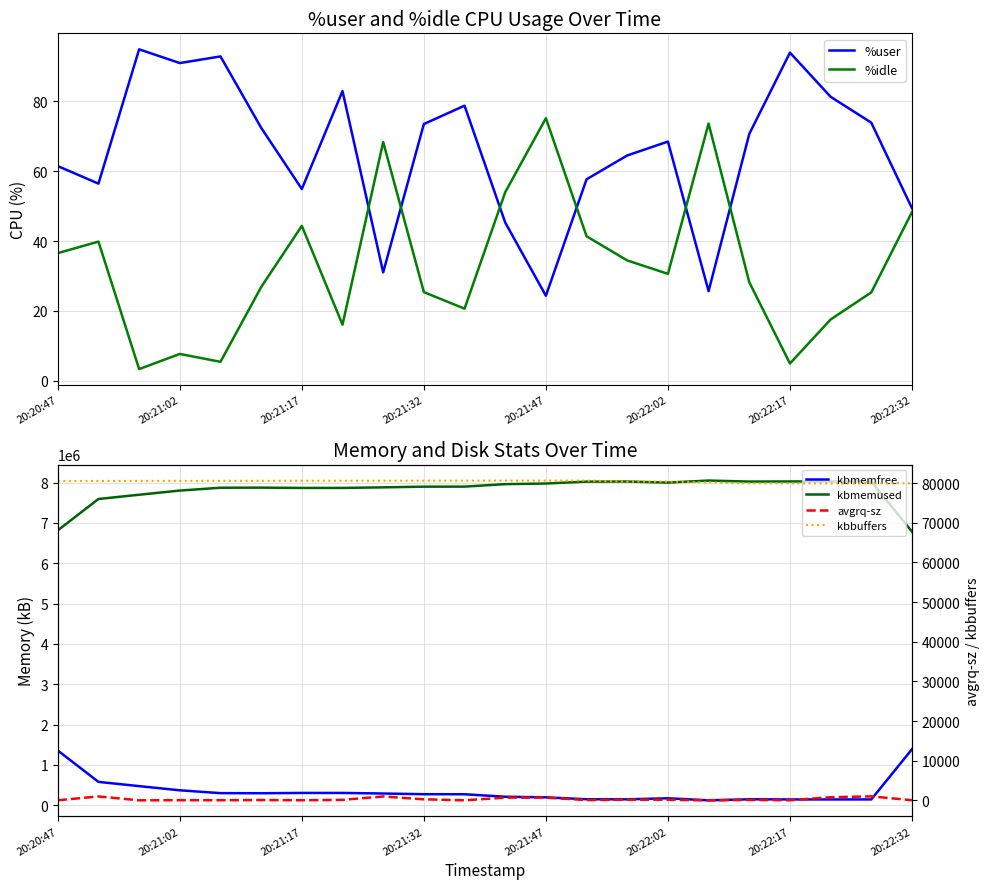

What is the minimum value for %idle?

3.4